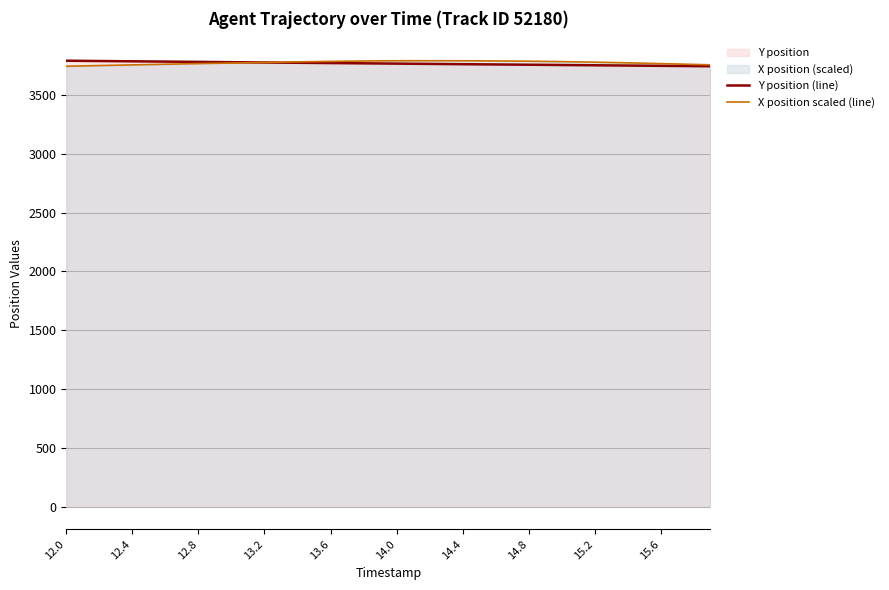

Which series ends up on top after the final intersection of Y position (line) and X position scaled (line)?

X position scaled (line)